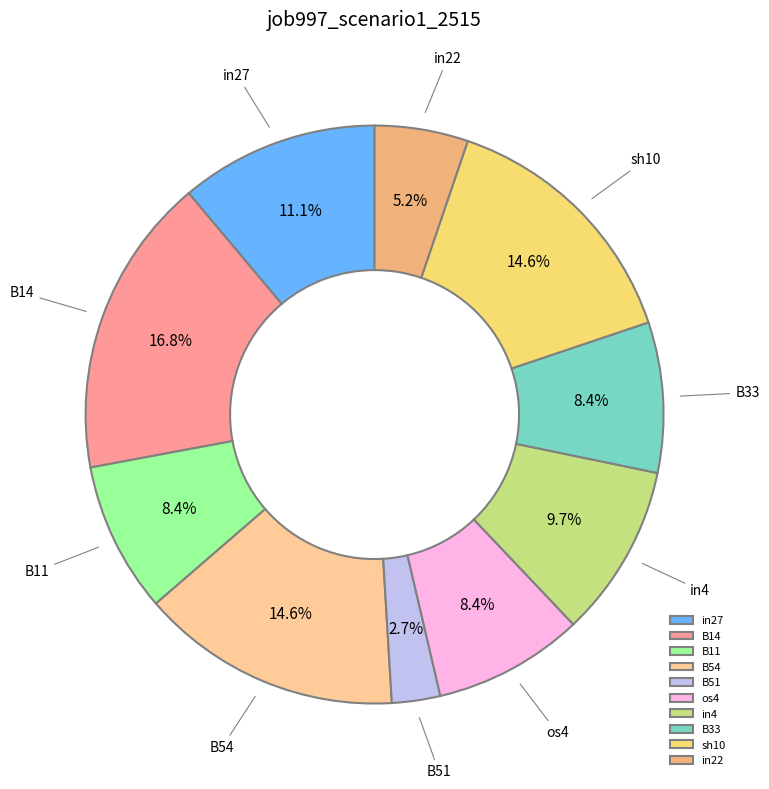

To the nearest percent, what is the combined percentage of B11 and os4?

17%